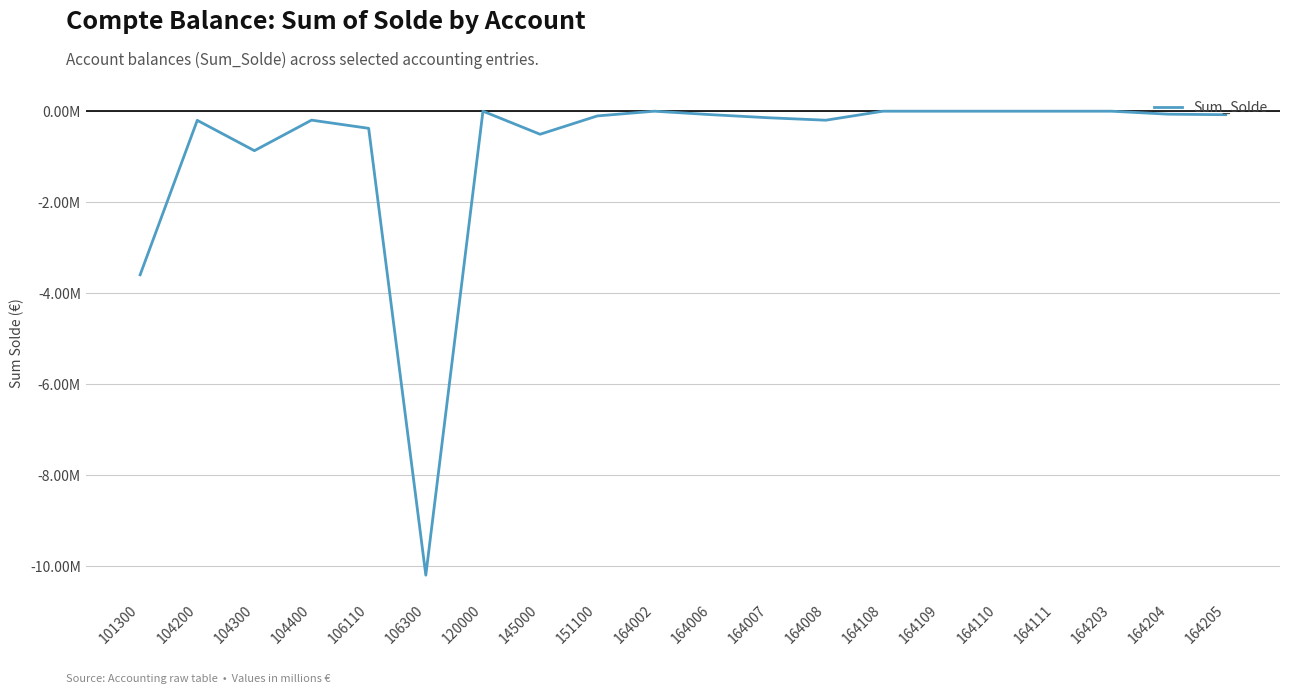

The chart shows a value of -3.6 at 101300. True or false?

True